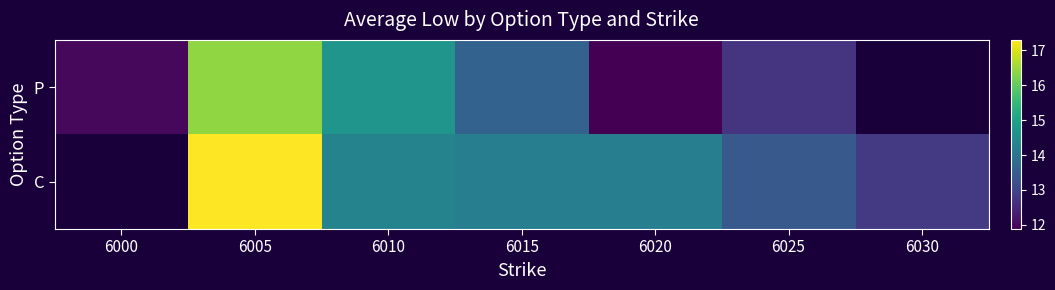

Which series has the largest range (max minus min)?

P